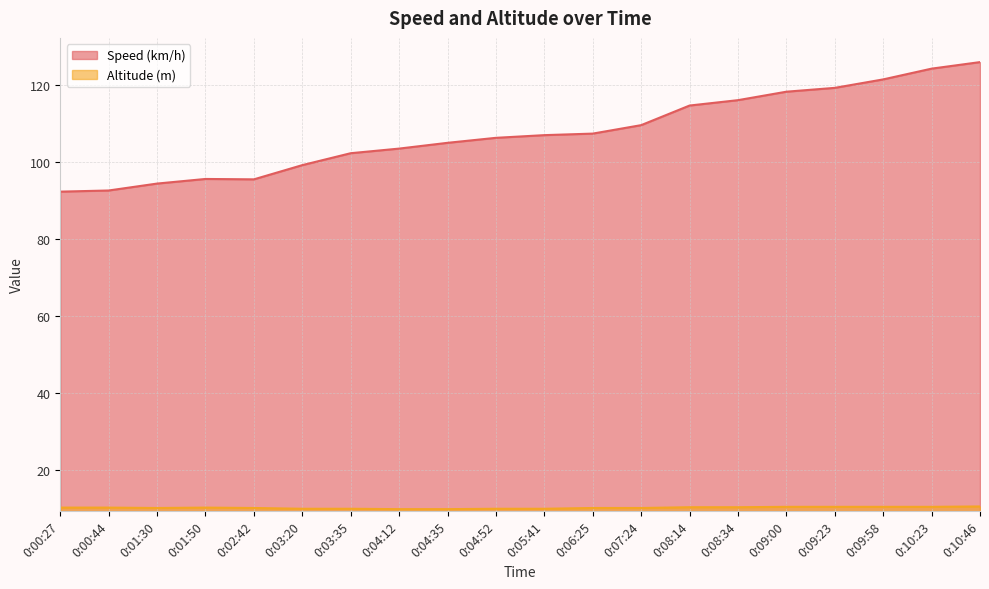

In Altitude (m), how many points are higher than both neighbors (excluding endpoints)?

1